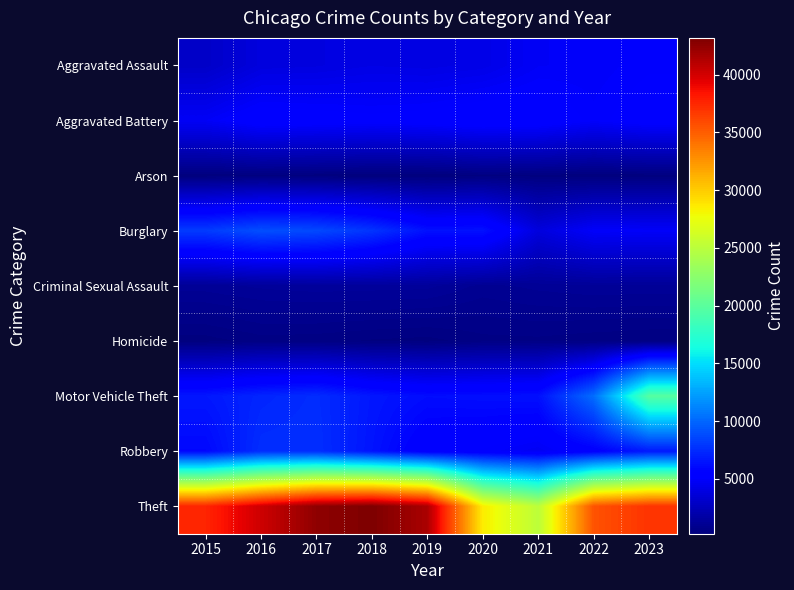

Reading right to left, transcribe all the data shown in this chart.

Aggravated Assault: 2023=5060	2022=4833	2021=4762	2020=4184	2019=4018	2018=4100	2017=3909	2016=3823	2015=3018
Aggravated Battery: 2023=5380	2022=5003	2021=5536	2020=5621	2019=5365	2018=5246	2017=5389	2016=5518	2015=4765
Arson: 2023=321	2022=271	2021=349	2020=391	2019=247	2018=247	2017=314	2016=350	2015=290
Burglary: 2023=4860	2022=4904	2021=3809	2020=6358	2019=6318	2018=7855	2017=8734	2016=8977	2015=8144
Criminal Sexual Assault: 2023=1199	2022=1213	2021=1137	2020=1023	2019=1311	2018=1336	2017=1354	2016=1293	2015=1174
Homicide: 2023=421	2022=468	2021=538	2020=521	2019=343	2018=391	2017=472	2016=501	2015=329
Motor Vehicle Theft: 2023=19755	2022=10257	2021=6299	2020=6219	2019=6133	2018=6591	2017=7512	2016=7205	2015=6616
Robbery: 2023=6700	2022=5437	2021=4649	2020=5065	2019=5246	2018=6461	2017=7610	2016=7574	2015=5923
Theft: 2023=36958	2022=35511	2021=25094	2020=28529	2019=41508	2018=43186	2017=42529	2016=40215	2015=37621